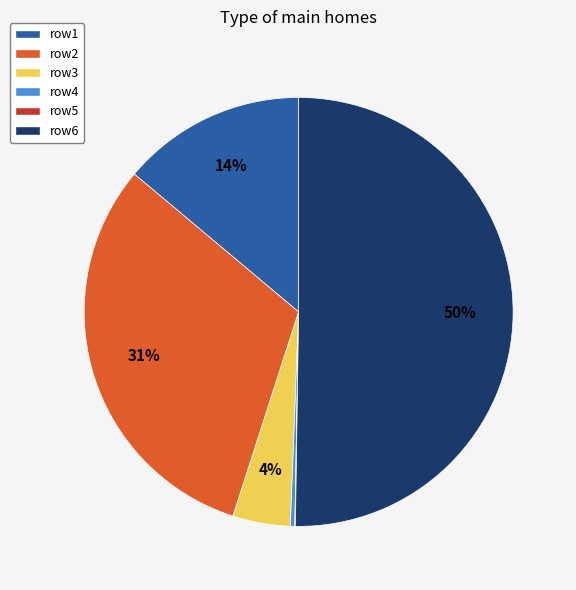

Which slice represents more than half of the pie?

row6